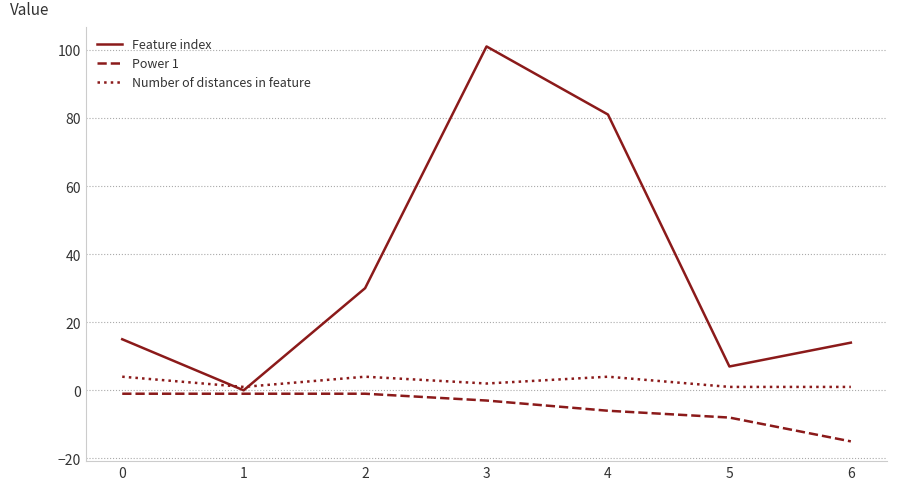

What is the total value across all series at 0?

18